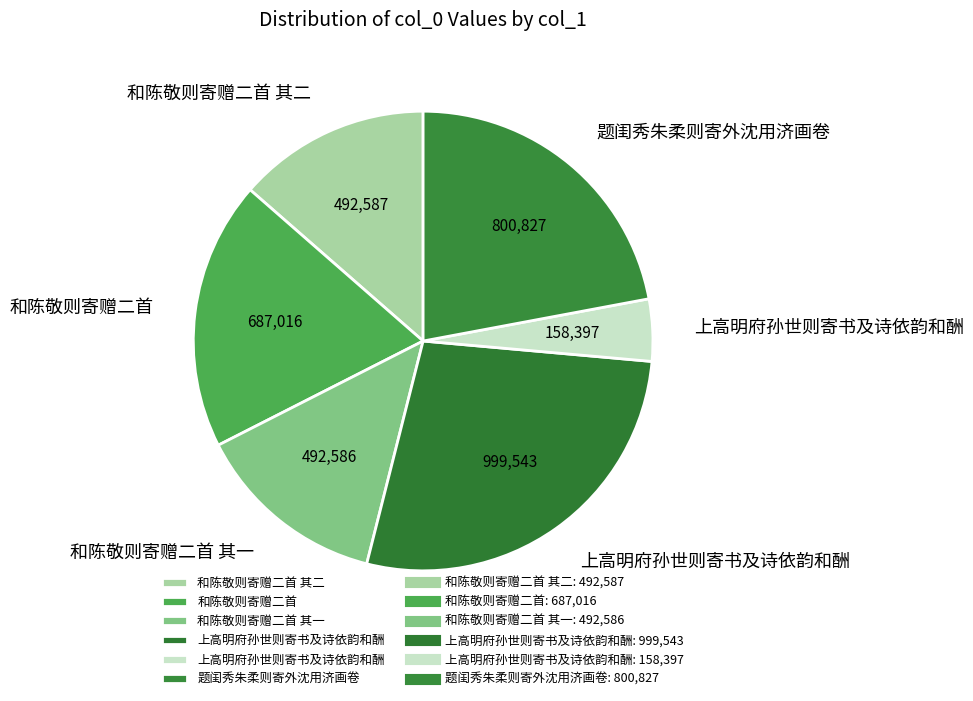

How many slices are in this pie chart?

6